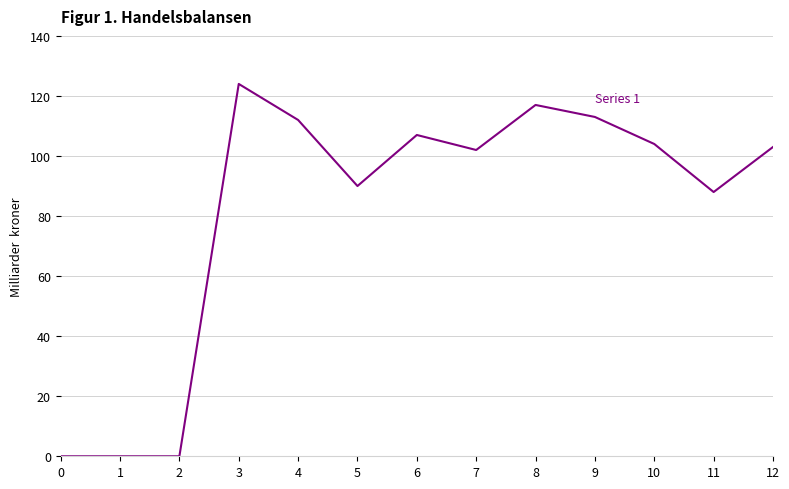

What is the ratio of the value at 11 to the value at 7?

0.9